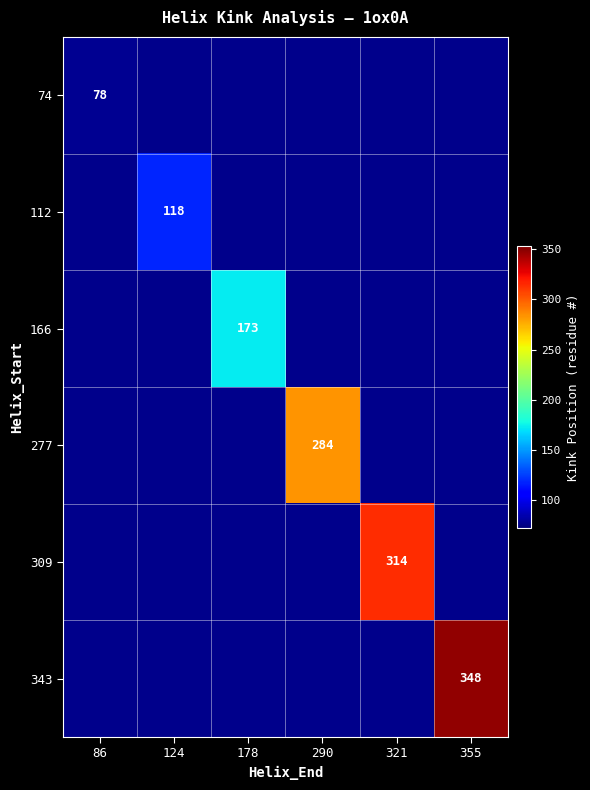

Is it true that 166 equals 173 at 178?

True